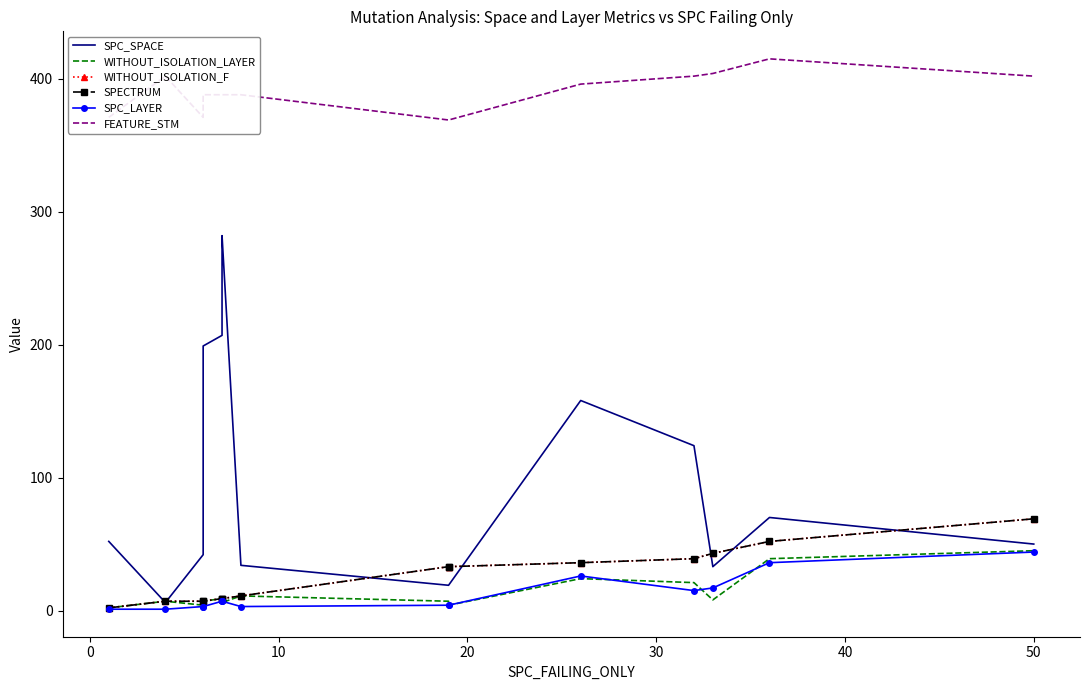

Reading right to left, what are all the values shown in this chart?

SPC_SPACE: 50	70	33	124	158	19	19	34	282	280	207	199	42	6	52
WITHOUT_ISOLATION_LAYER: 45	39	8	21	24	4	7	11	6	6	9	7	4	7	2
WITHOUT_ISOLATION_F: 69	52	43	39	36	33	33	11	9	9	9	7	7	7	2
SPECTRUM: 69	52	43	39	36	33	33	11	9	9	9	7	7	7	2
SPC_LAYER: 44	36	17	15	26	4	4	3	7	7	7	3	3	1	1
FEATURE_STM: 402	415	404	402	396	369	369	388	388	388	388	388	371	402	371